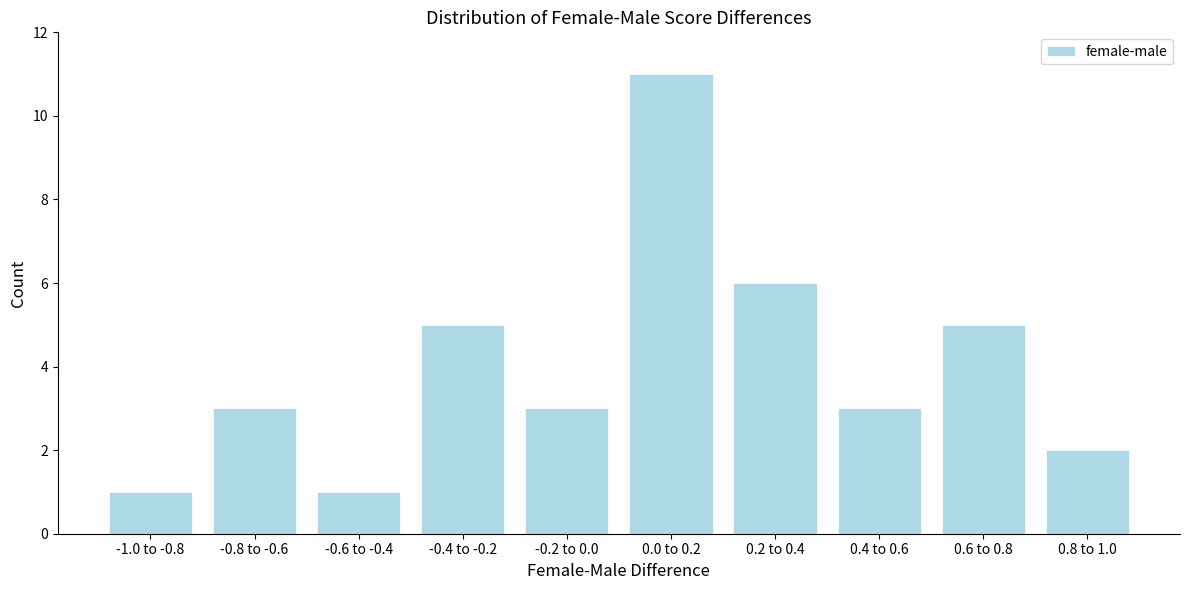

Reading left to right, extract all data points from this chart.

-1.0 to -0.8=1	-0.8 to -0.6=3	-0.6 to -0.4=1	-0.4 to -0.2=5	-0.2 to 0.0=3	0.0 to 0.2=11	0.2 to 0.4=6	0.4 to 0.6=3	0.6 to 0.8=5	0.8 to 1.0=2